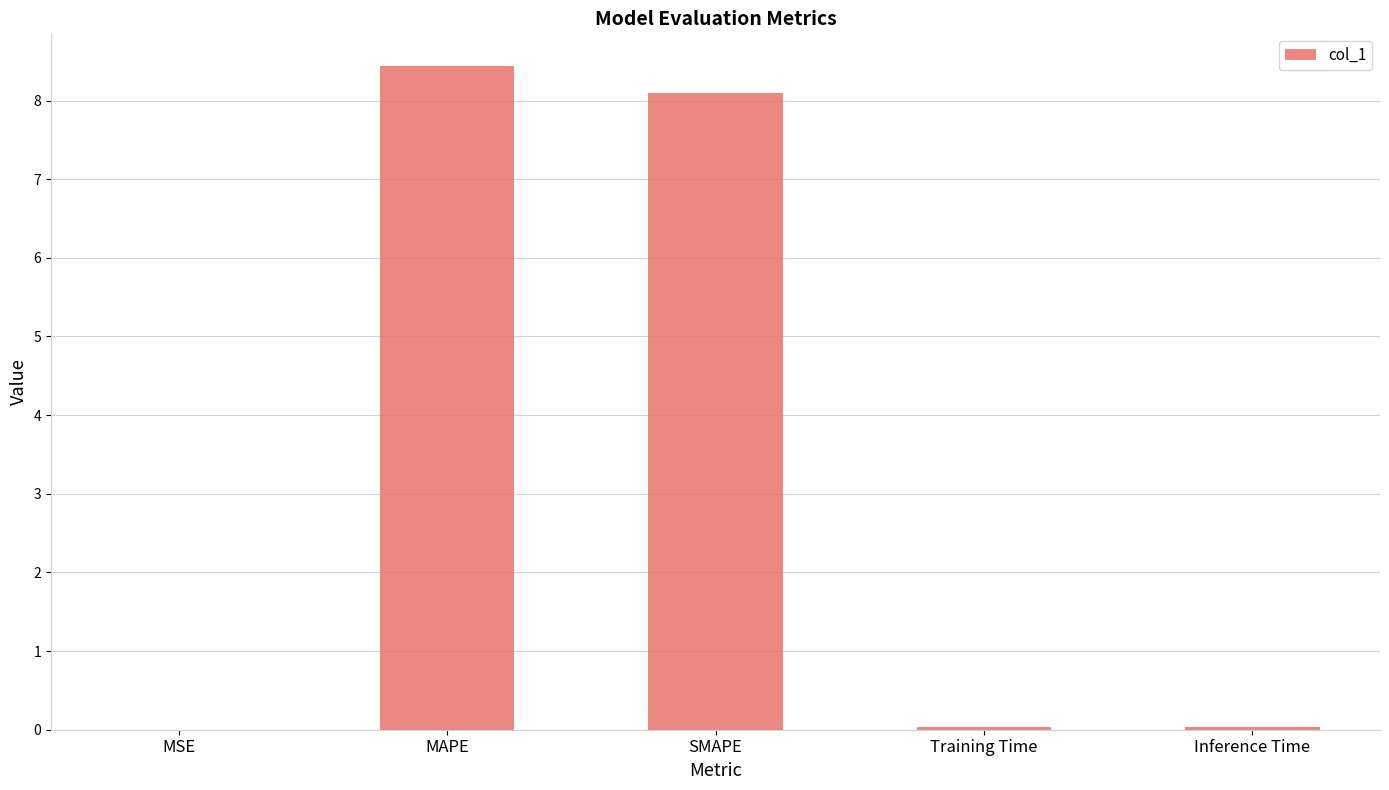

What is the sum of all values?

16.6